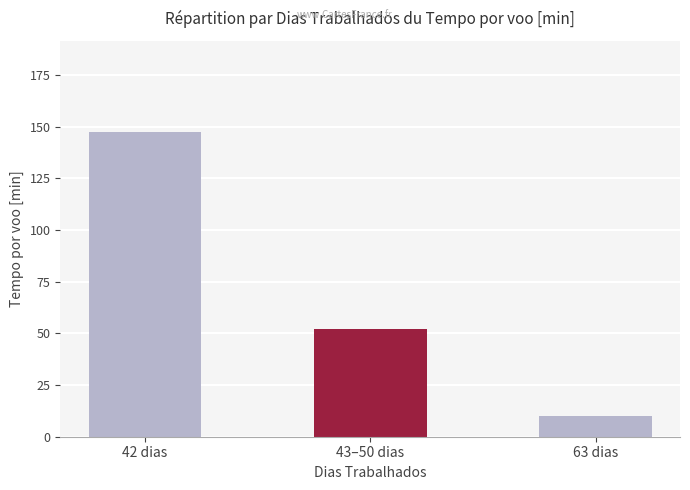

What is the change in value from 43–50 dias to 63 dias?

-42.1